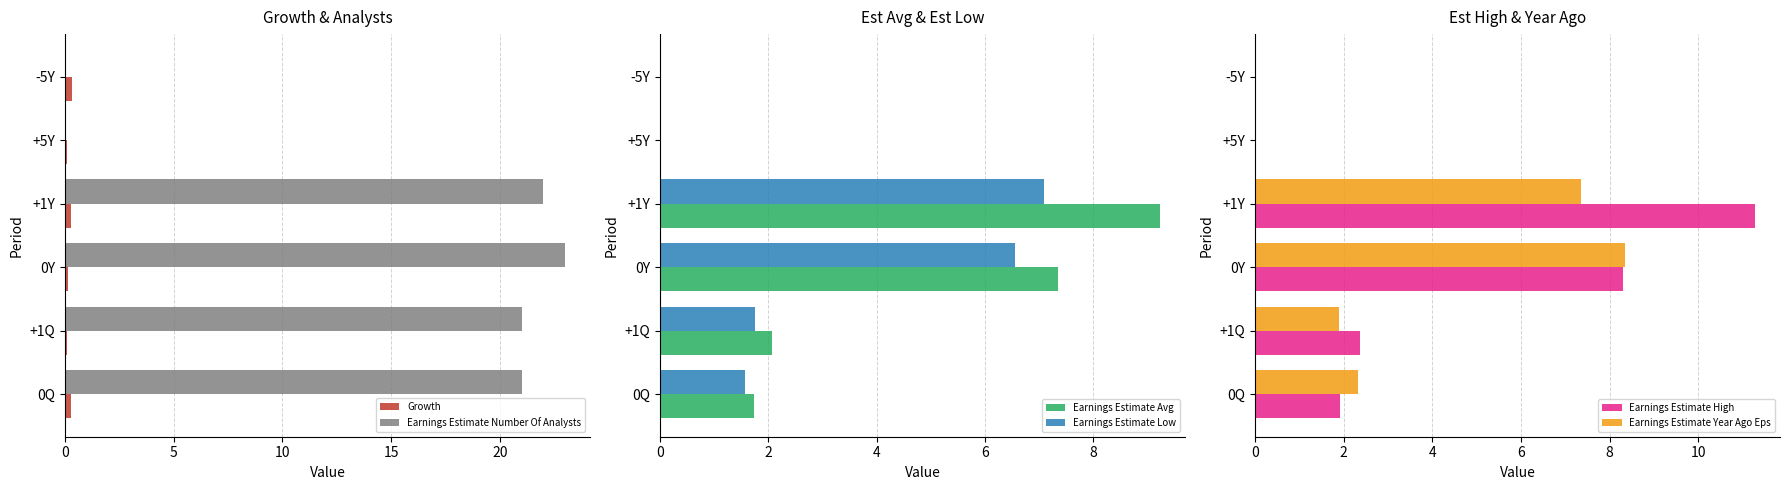

How many bars are there in total?

36